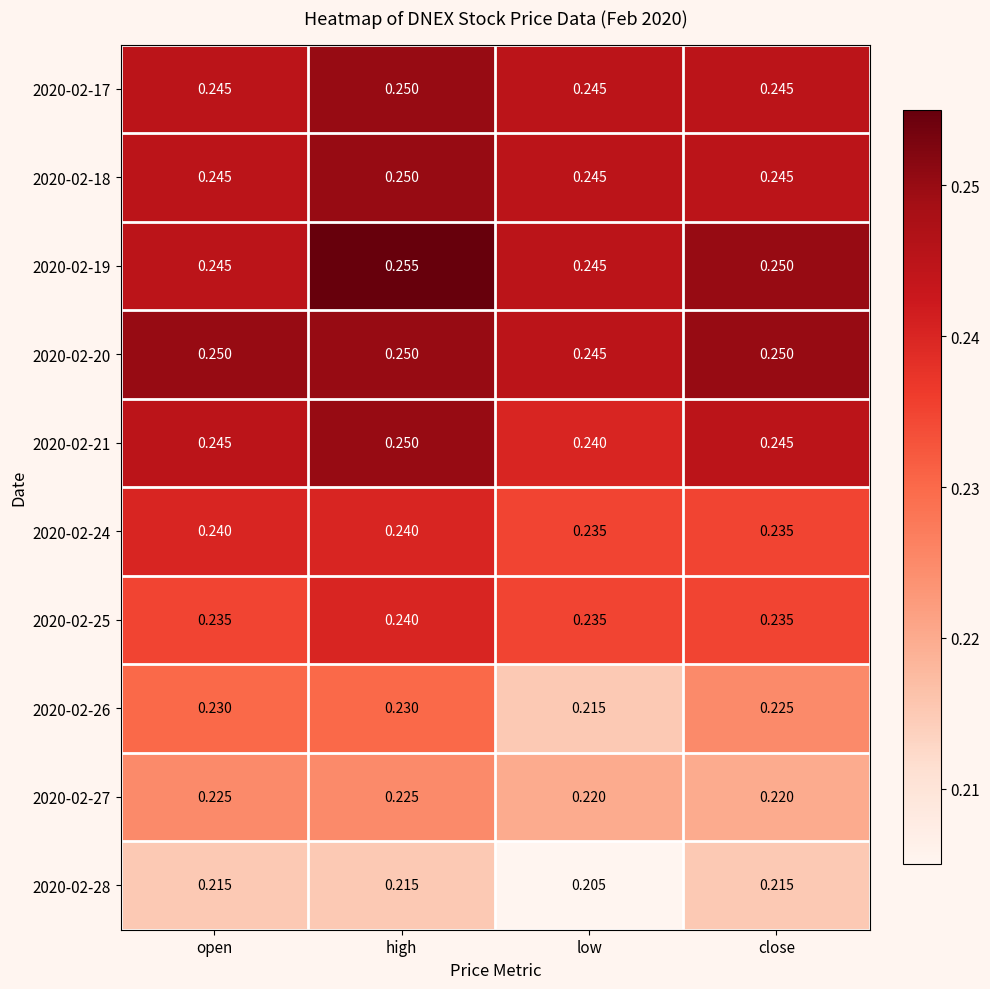

Is the value of 2020-02-20 at close greater than the value of 2020-02-27 at high?

Yes